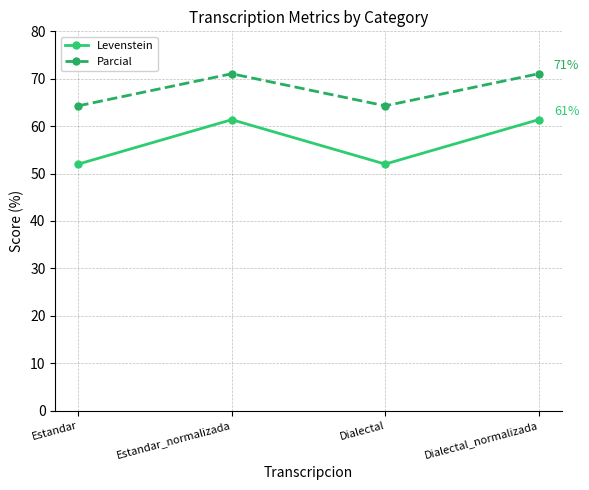

Reading left to right, list all the values displayed in this chart.

Levenstein: Estandar=52.0	Estandar_normalizada=61.4	Dialectal=52.0	Dialectal_normalizada=61.4
Parcial: Estandar=64.3	Estandar_normalizada=71.1	Dialectal=64.3	Dialectal_normalizada=71.1